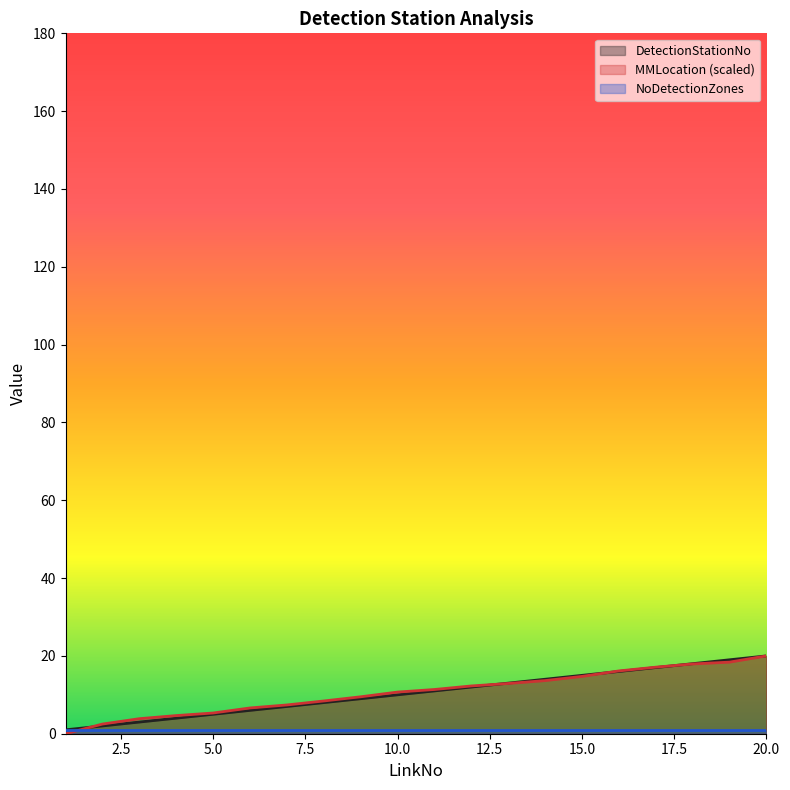

What is the difference between the maximum and second lowest values in the MMLocation series?

17.5